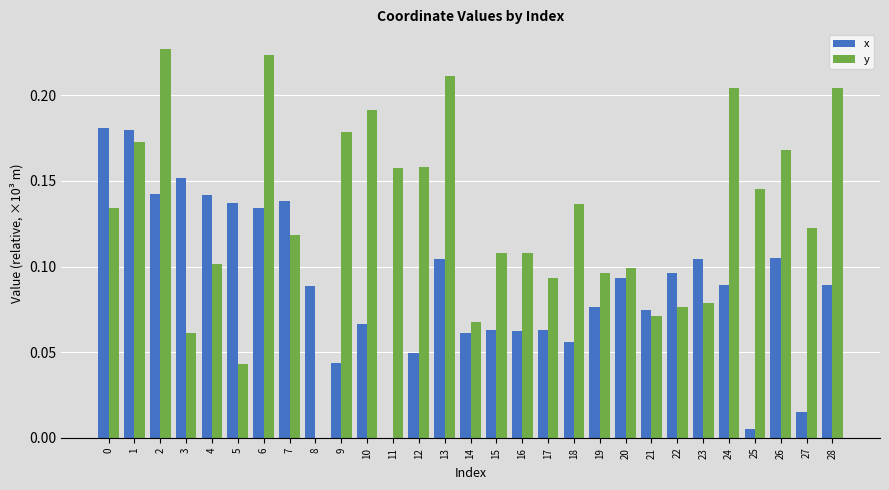

What is the sum of the y values at 28 and 0?

0.3